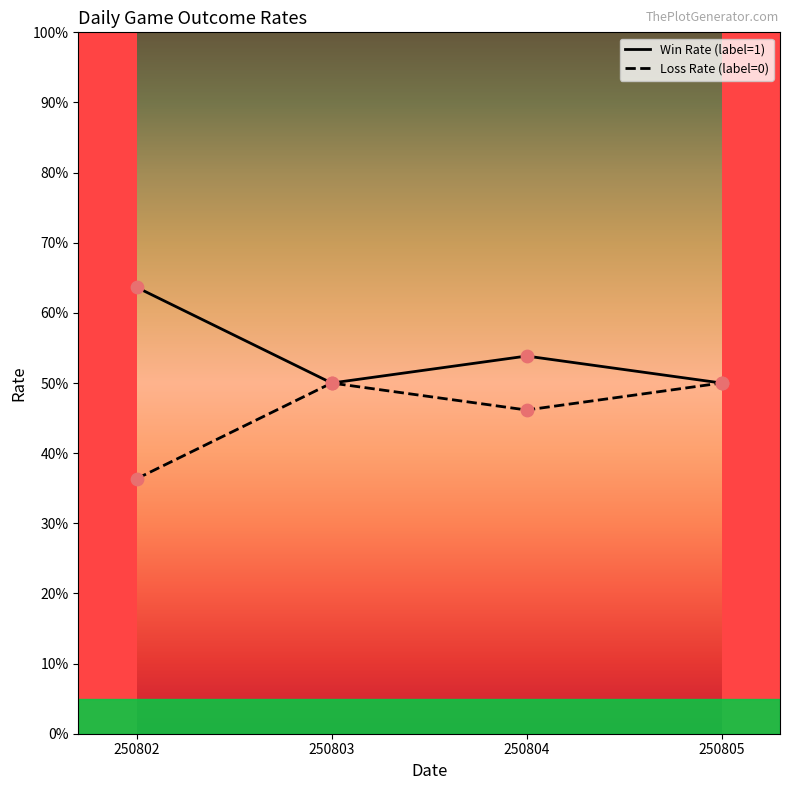

What are all the series names shown in the legend?

Win Rate (label=1), Loss Rate (label=0)